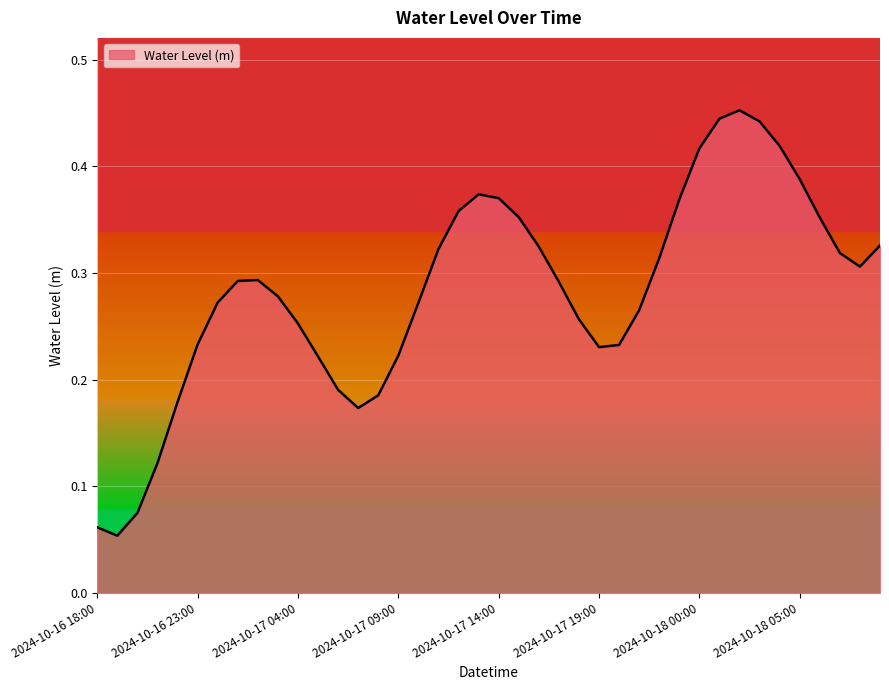

Is this an area chart (filled region under the line)?

Yes